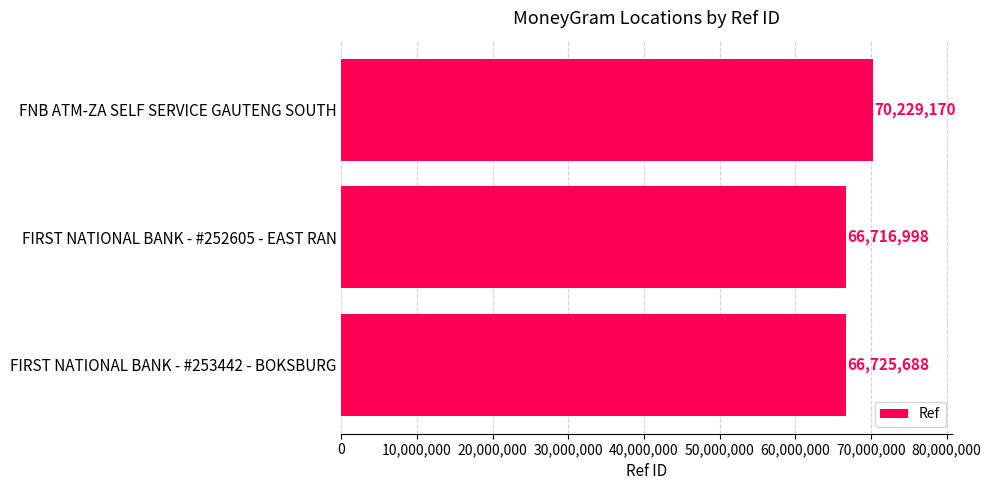

Reading top to bottom, transcribe all the data shown in this chart.

70229170	66716998	66725688